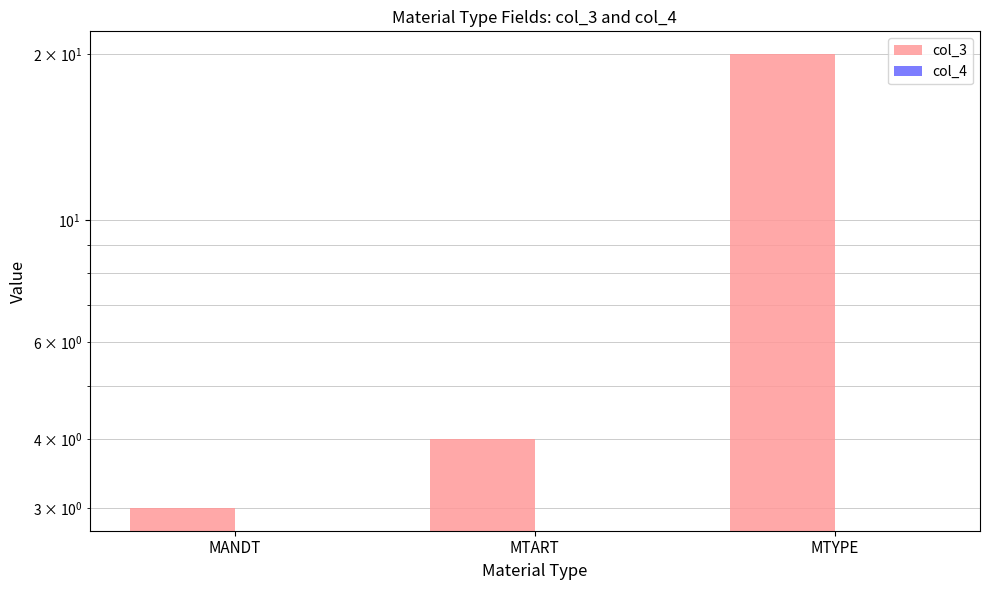

Which category has the highest value across all series?

MTYPE